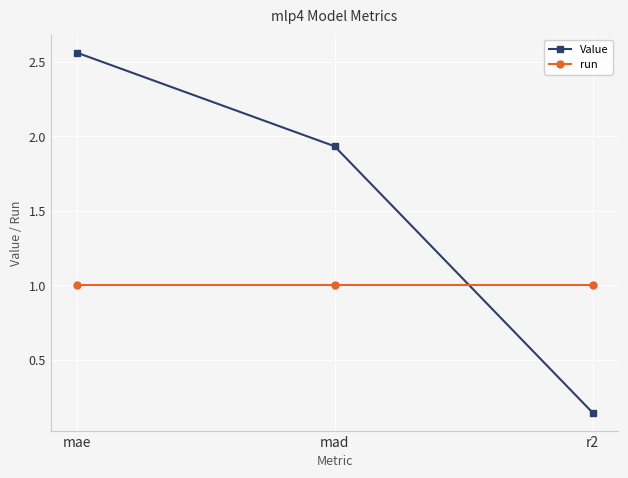

What are all the series names shown in the legend?

Value, run